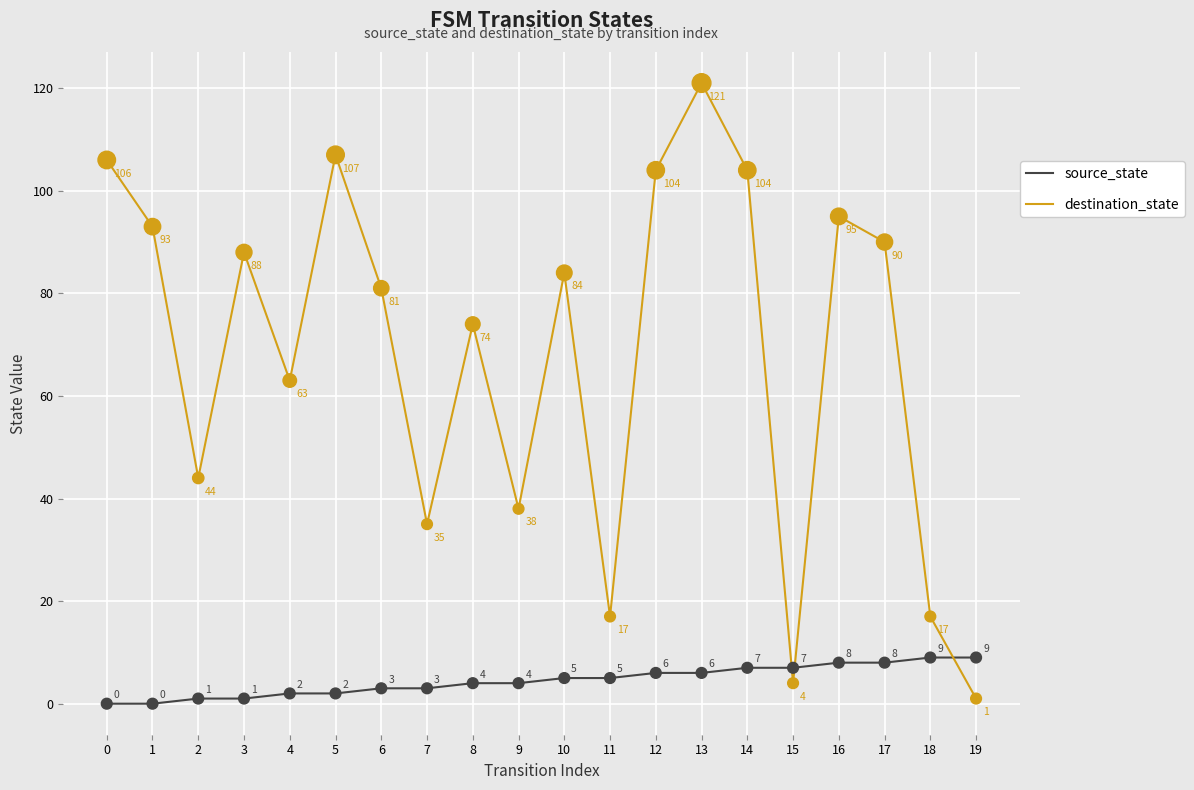

What is the spread (max minus min) of values at 4?

61